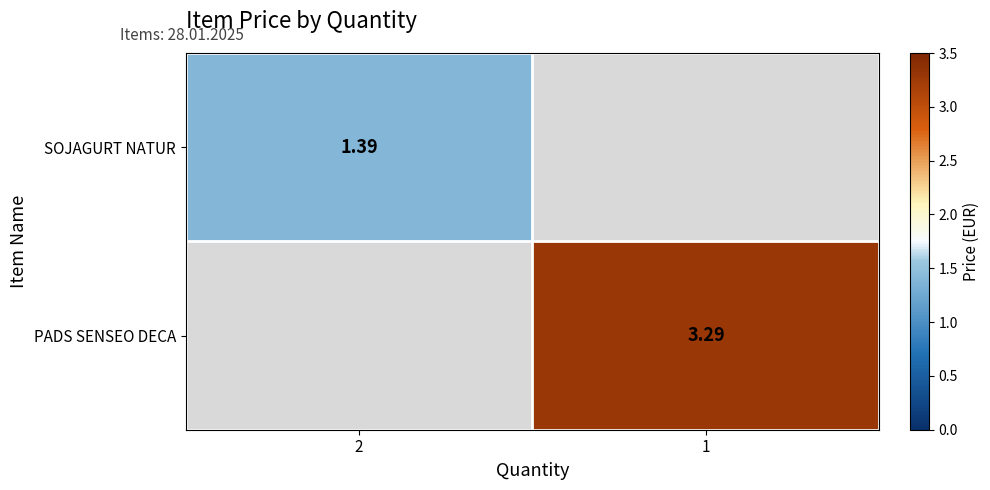

Where does the PADS SENSEO DECA series first go above 3?

1